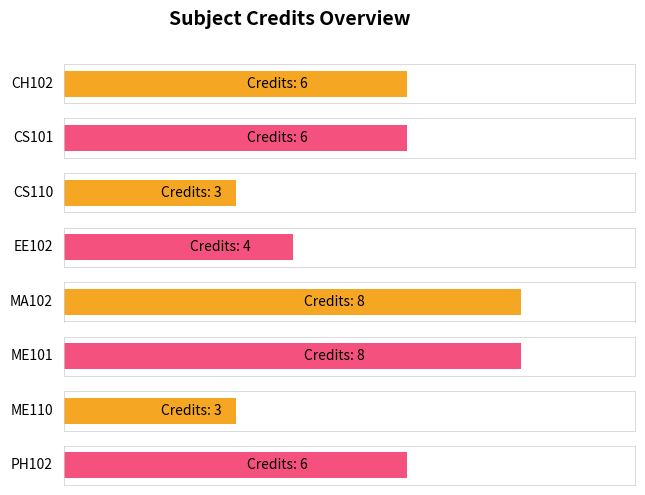

Read the value at ME101.

8